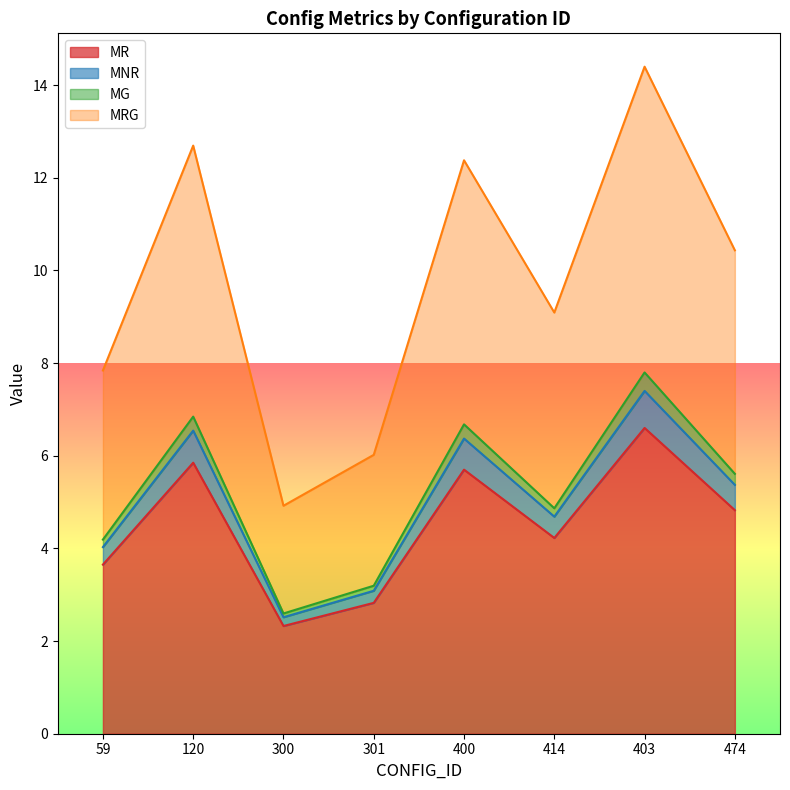

What is the smallest value displayed?

2.3